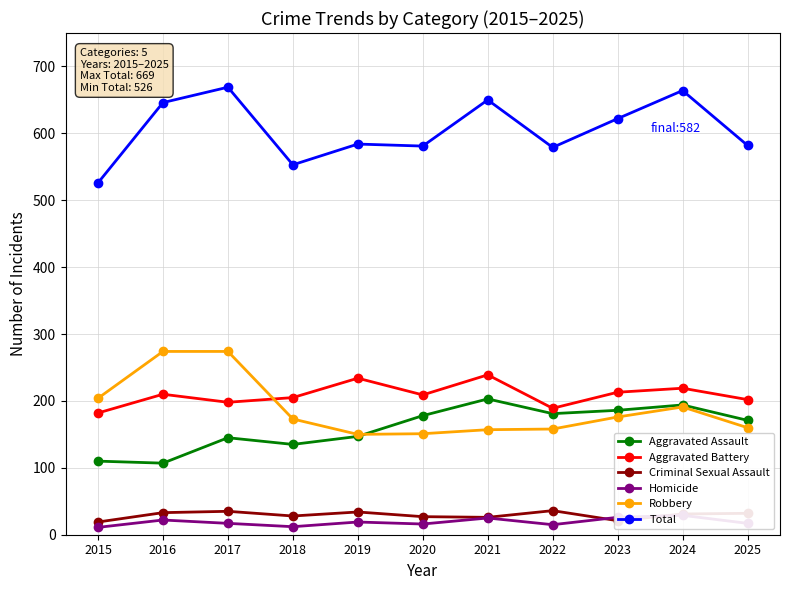

At which category does Aggravated Assault reach its first local valley?

2016